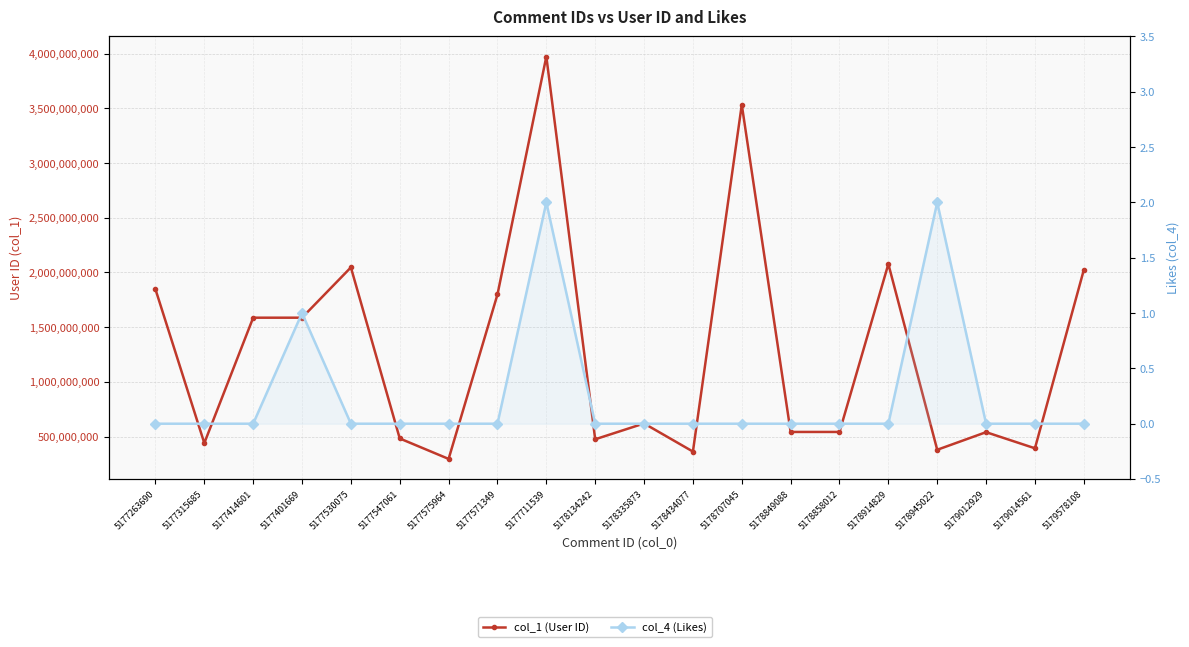

How many lines are shown in the chart?

2